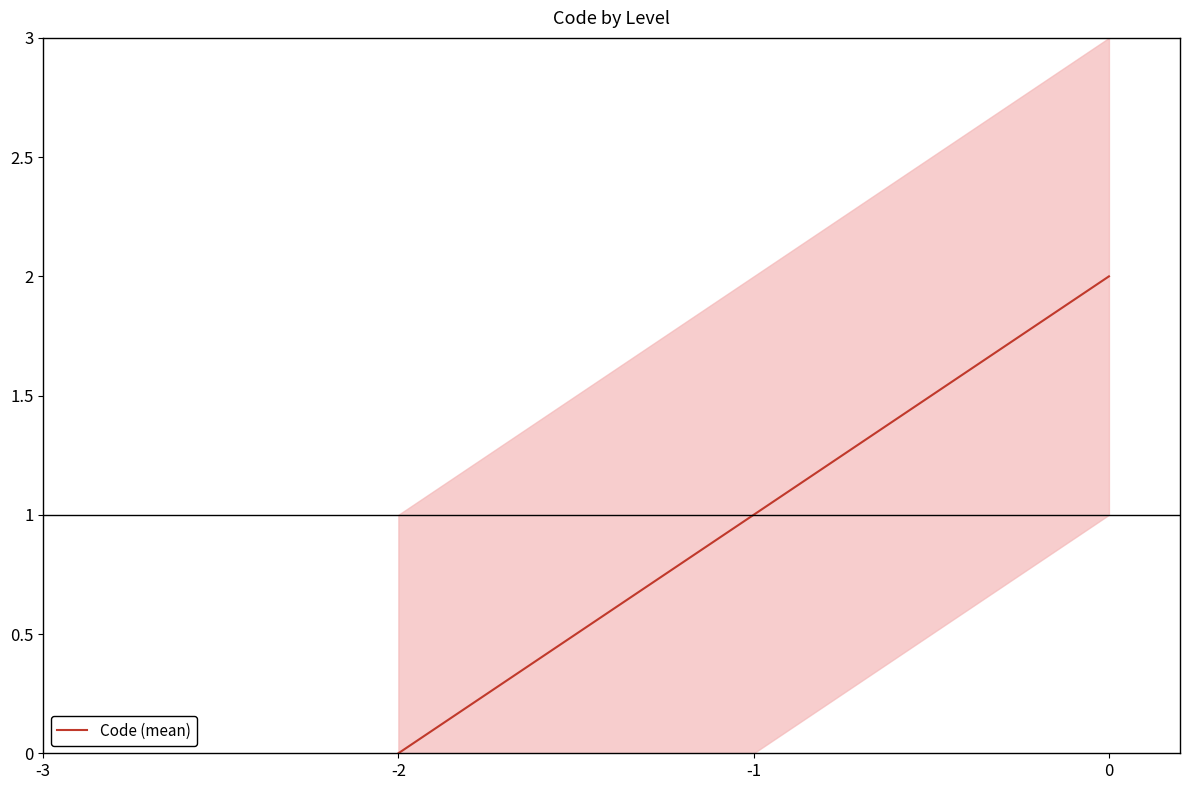

List the labels in order of Code (mean) value, smallest first.

-2, -1, 0